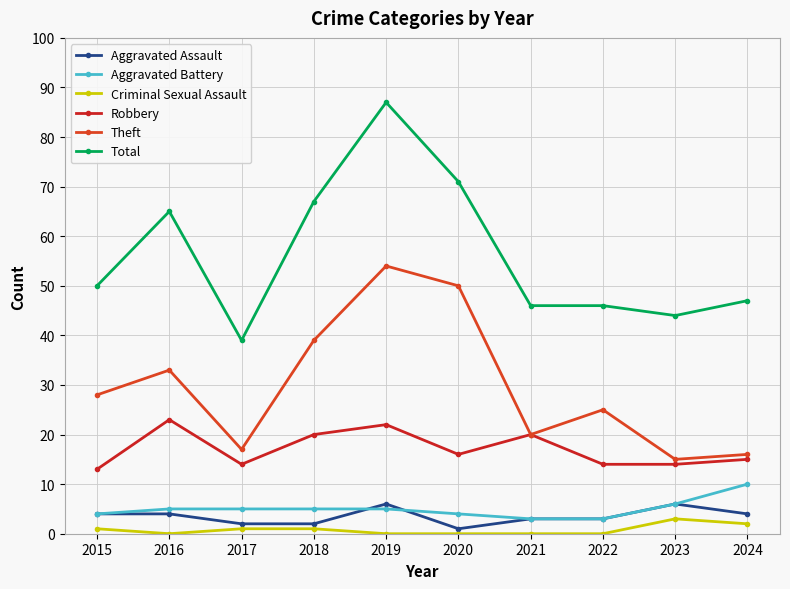

True or false: Robbery and Criminal Sexual Assault cross at least once.

False